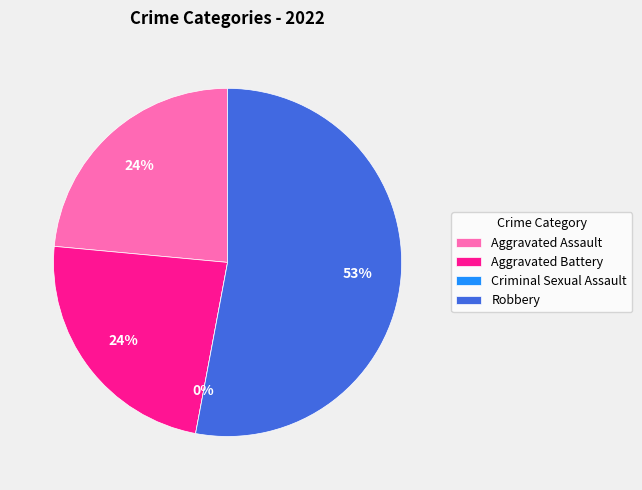

Is Aggravated Assault the majority of the pie?

No